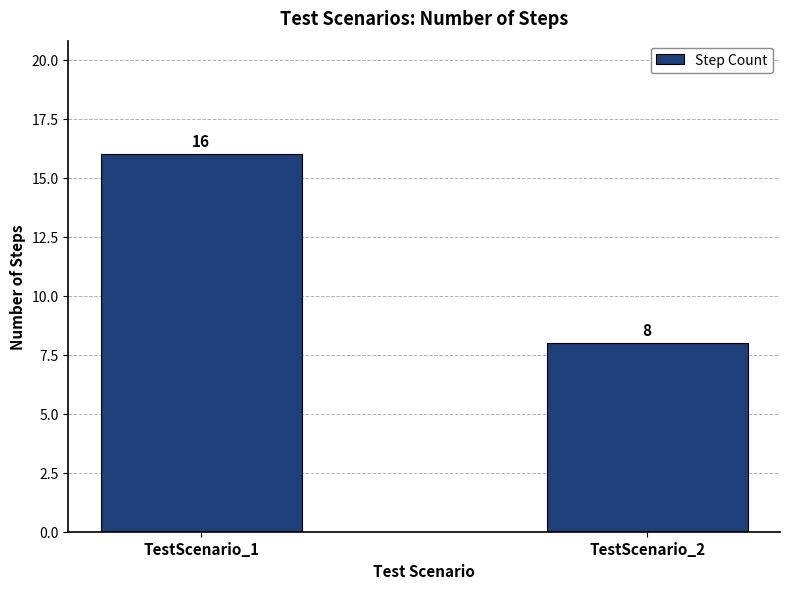

Reading left to right, list all the values displayed in this chart.

TestScenario_1=16	TestScenario_2=8